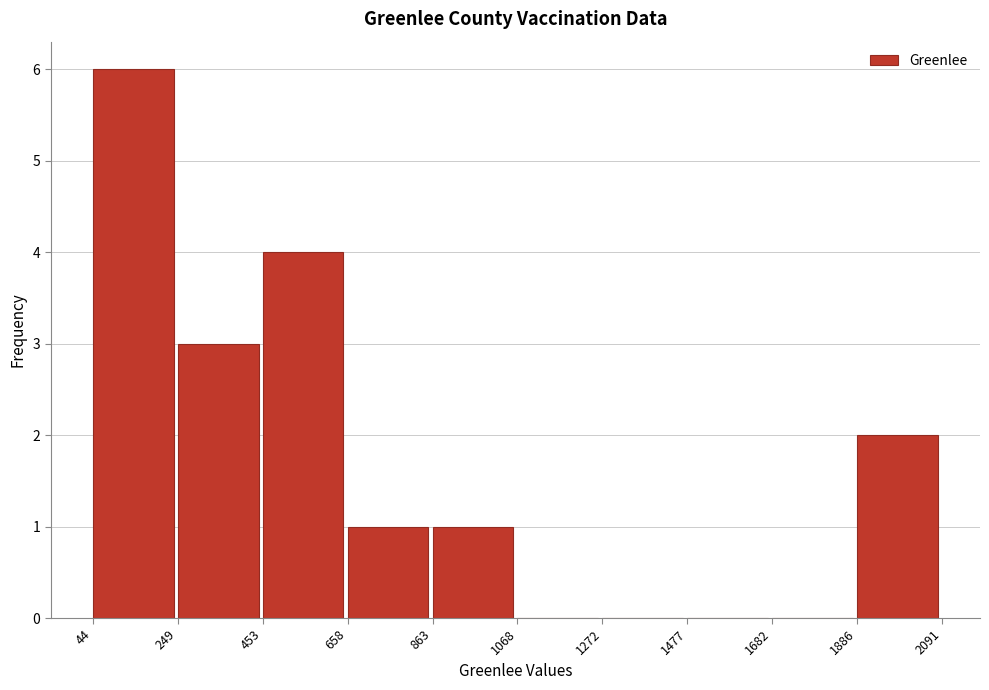

Reading left to right, list every bar in this chart as the range it spans on the x-axis followed by its height. The values are not printed on the chart, so give them approximately, as read against the axis.

44 to 249: 6
249 to 453: 3
453 to 658: 4
658 to 863: 1
863 to 1068: 1
1068 to 1272: 0
1272 to 1477: 0
1477 to 1682: 0
1682 to 1886: 0
1886 to 2091: 2